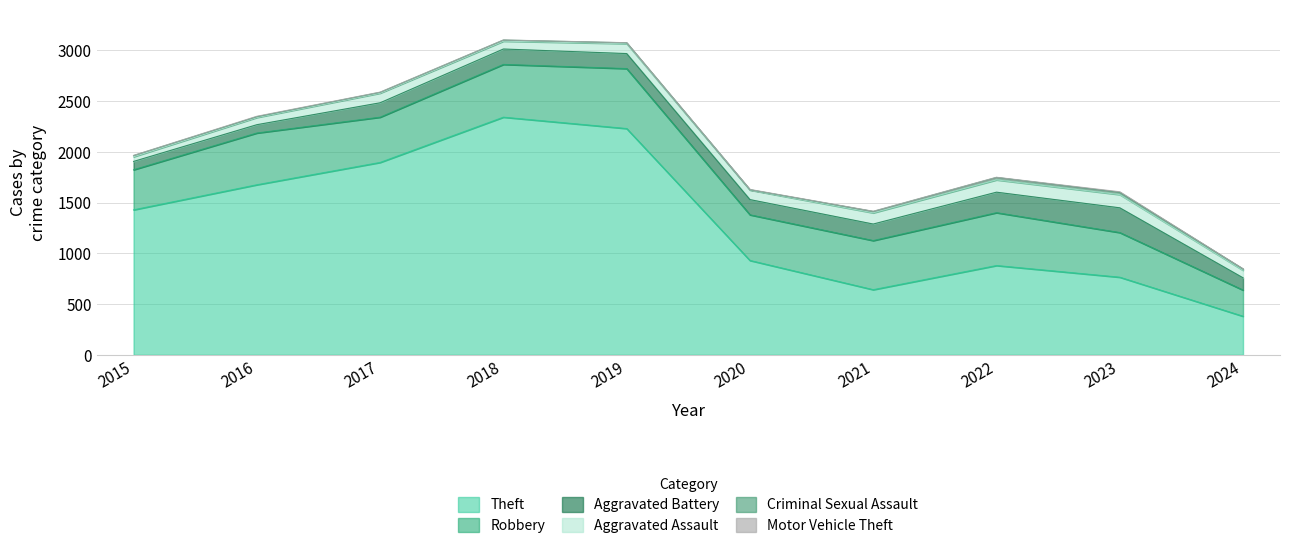

What is the value of the Aggravated Battery point at the 4th from the left?

152